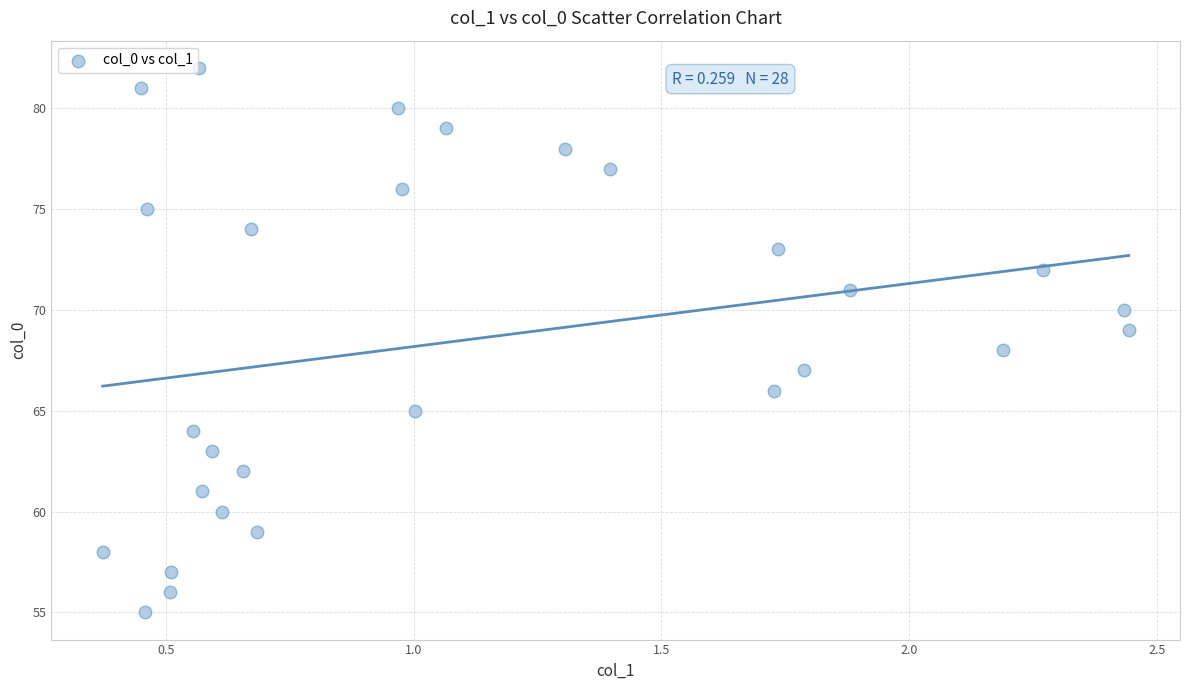

What is the range of Y values (max minus min)?

27